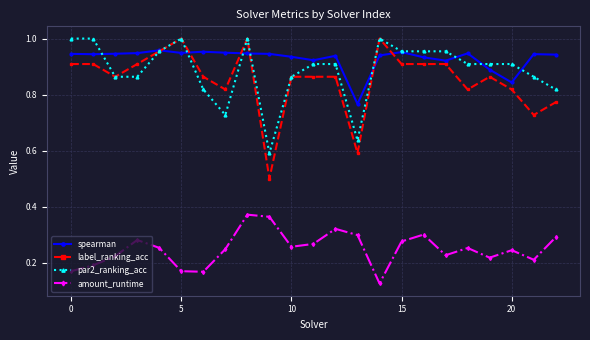

How many lines are shown in the chart?

4